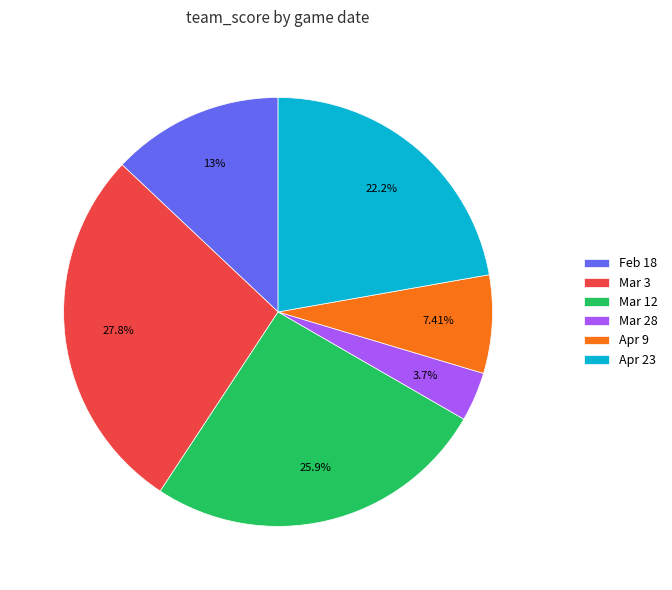

Rank the categories by value from lowest to highest.

Mar 28, Apr 9, Feb 18, Apr 23, Mar 12, Mar 3